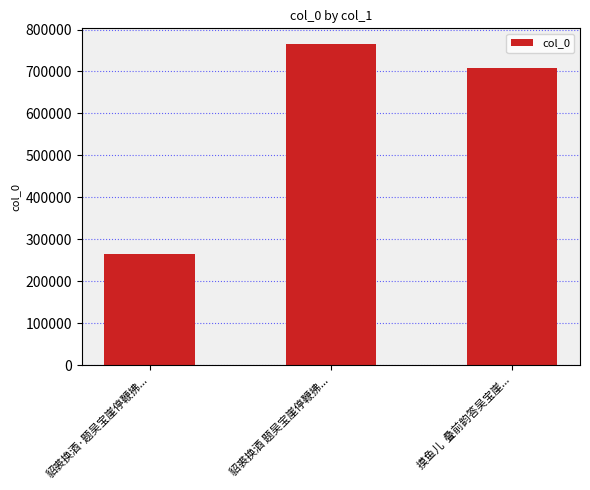

List the labels in order of value, largest first.

貂裘换酒 题吴宝崖停鞭拂..., 摸鱼儿  叠前韵答吴宝崖..., 貂裘换酒·题吴宝崖停鞭拂...